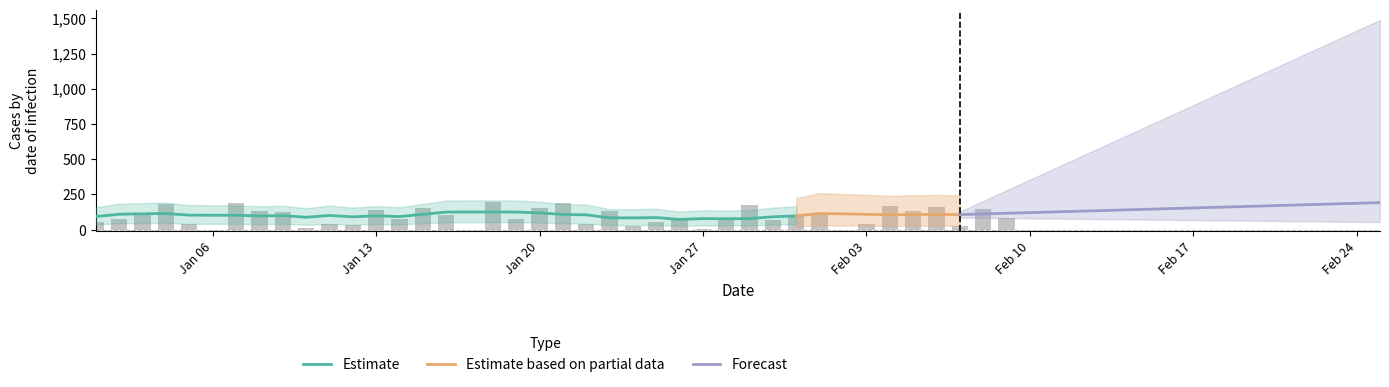

Reading left to right, transcribe all the data shown in this chart.

53	74	115	182	40	189	132	126	12	41	35	137	77	154	100	198	76	155	187	42	130	25	53	77	3	76	174	68	96	120	37	165	134	159	22	145	82